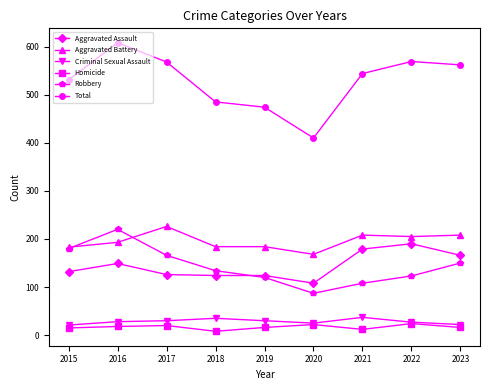

What is the value of the Aggravated Battery point at the 7th from the left?

208